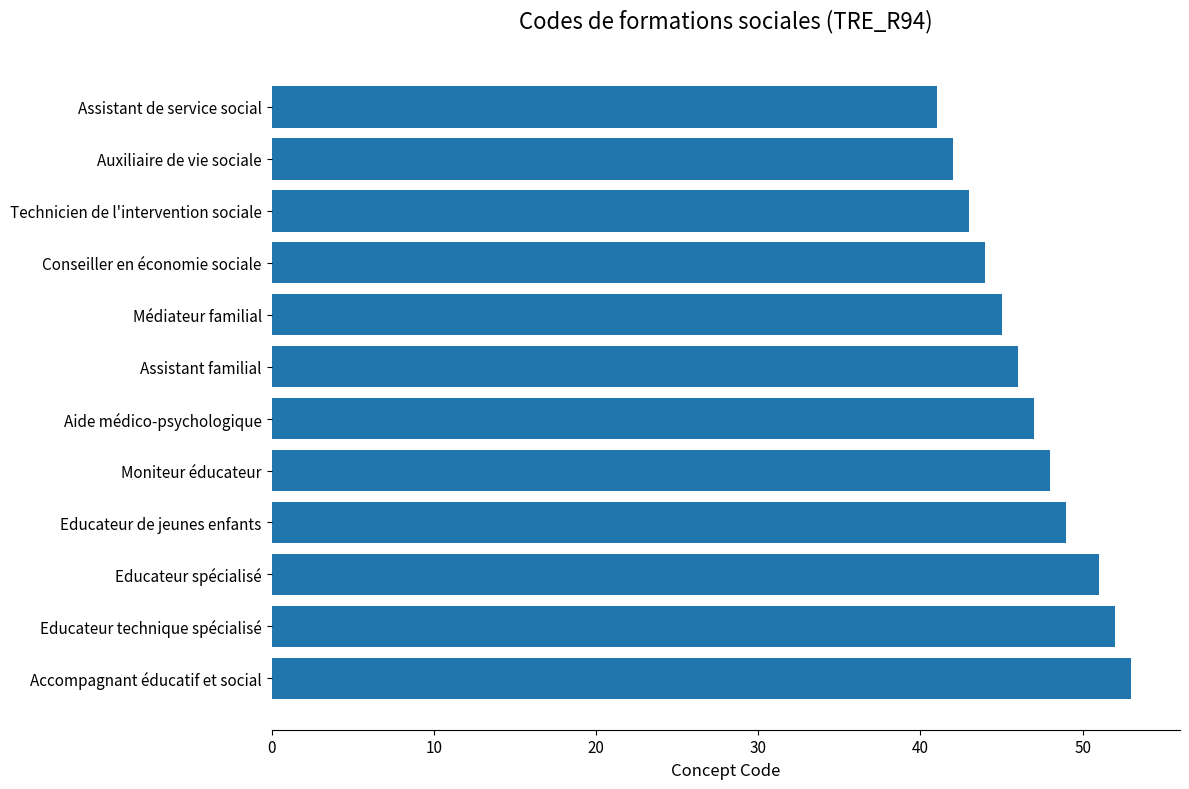

What is the ratio of the value at Educateur technique spécialisé to the value at Educateur spécialisé?

1.0